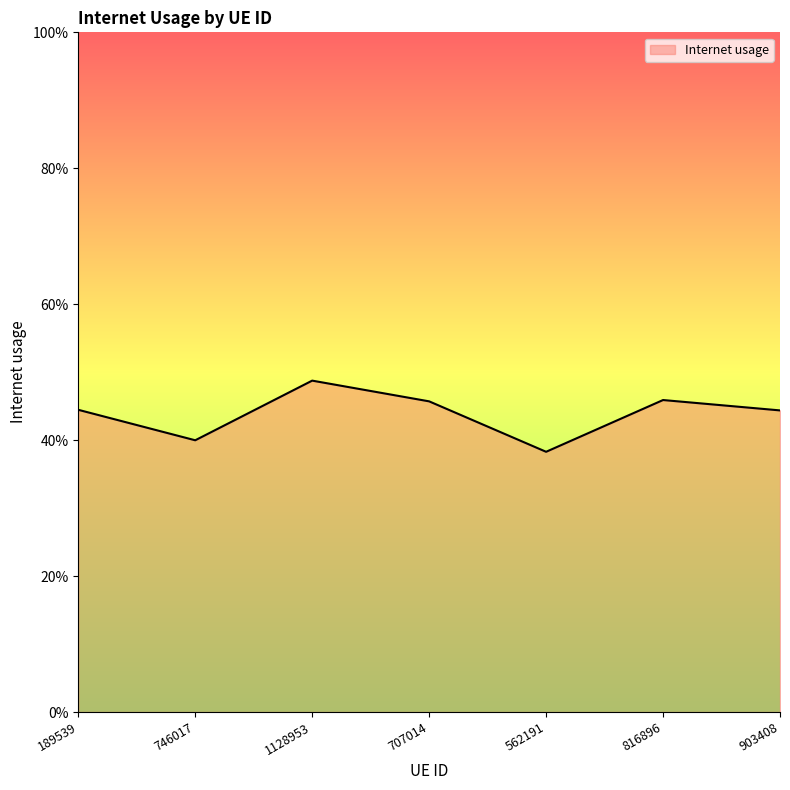

What is the difference between the maximum and minimum values?

0.1